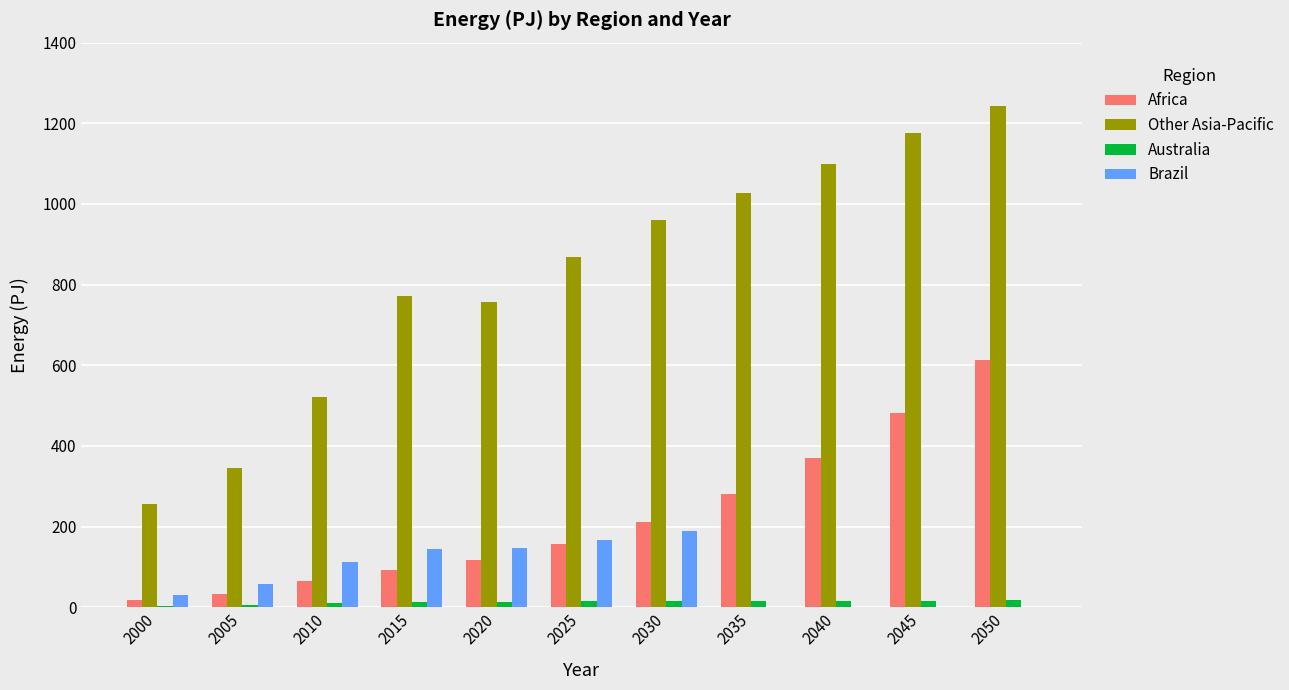

Which series changed the most between 2005 and 2045?

Other Asia-Pacific